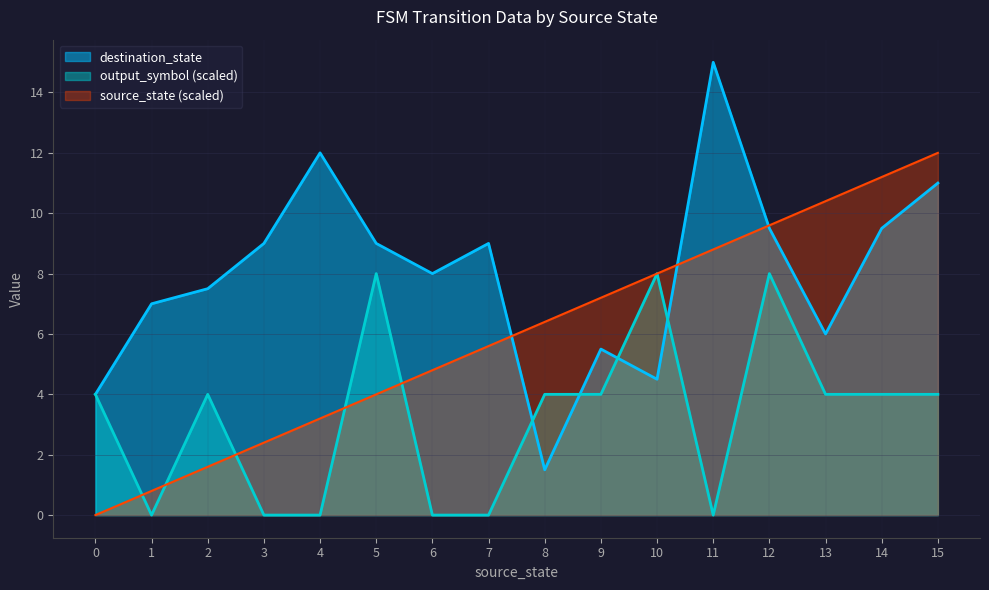

The value of destination_state at 7 is 9.0. True or false?

True